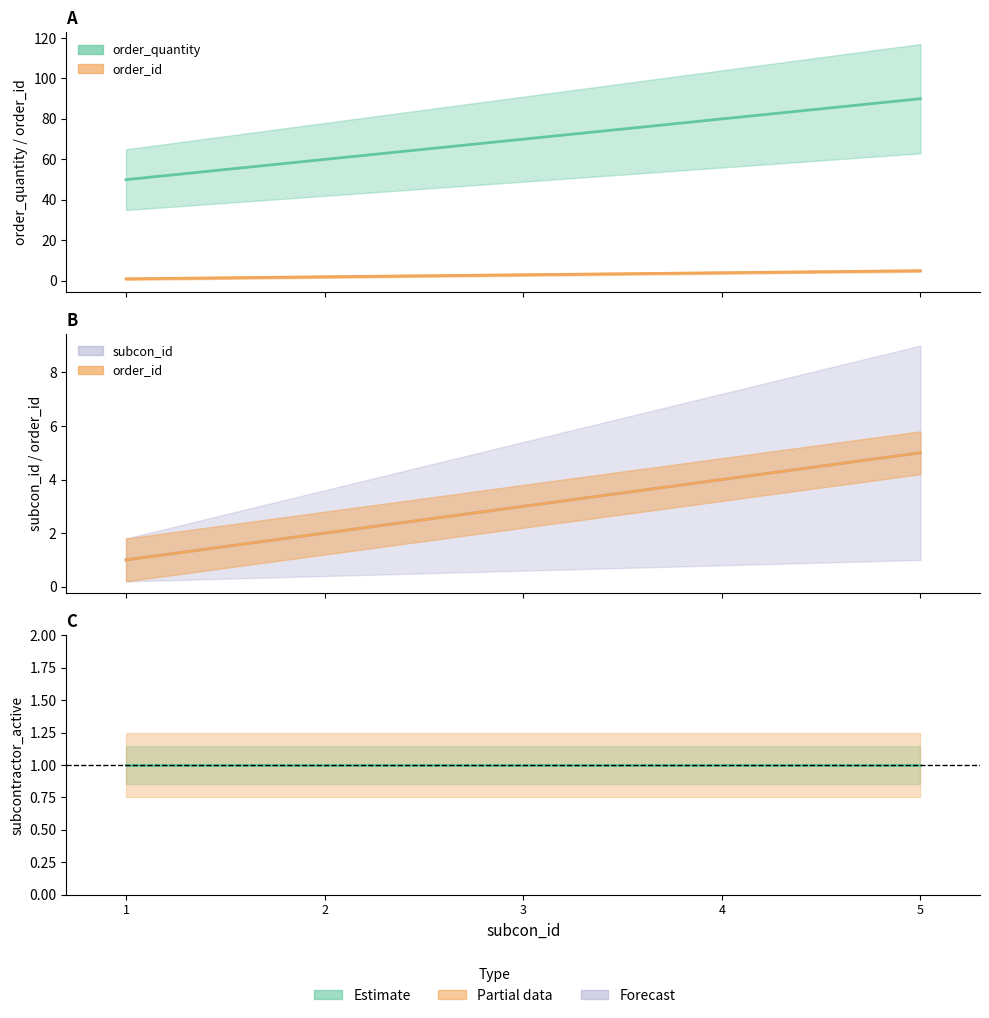

The subcon_id series shows 124 at 4. True or false?

False